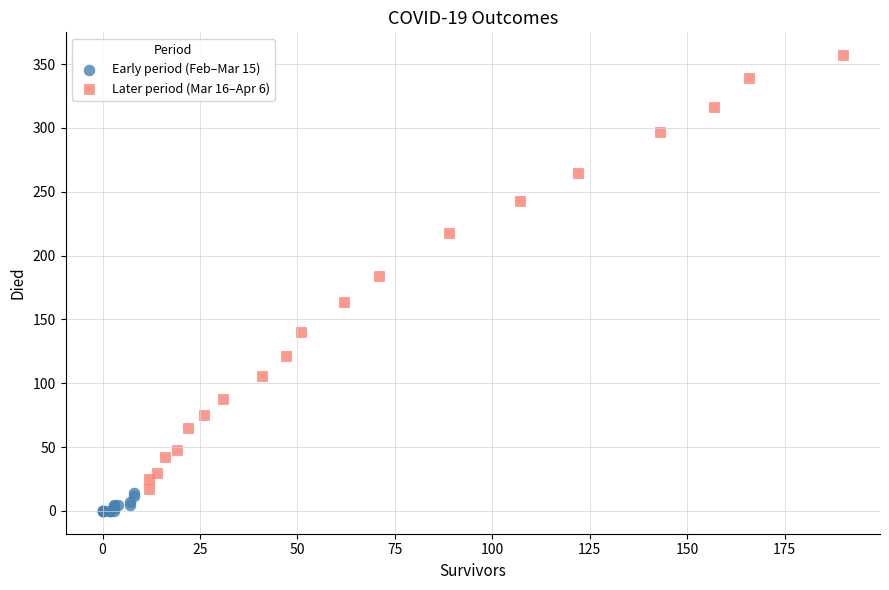

Which series contains the lowest Y value?

Early period (Feb–Mar 15)